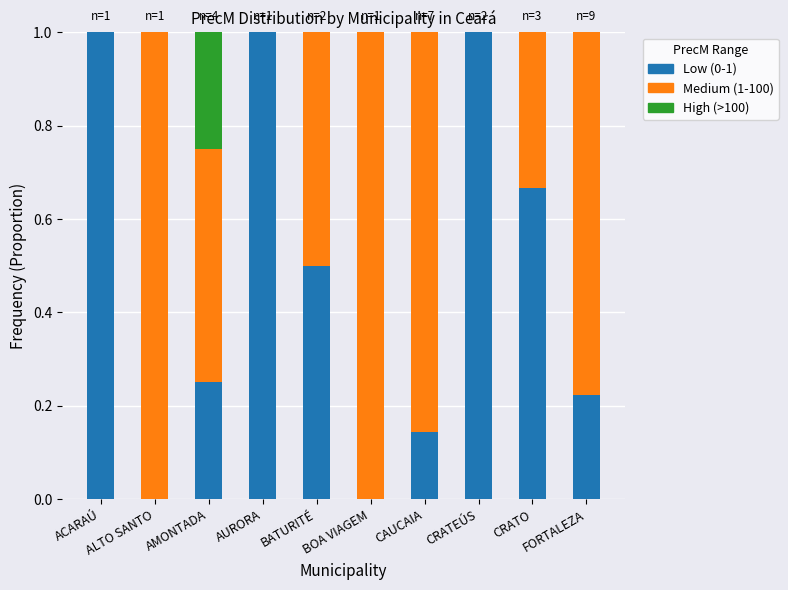

Is it true that Low (0-1) equals 1.0 at AURORA?

True